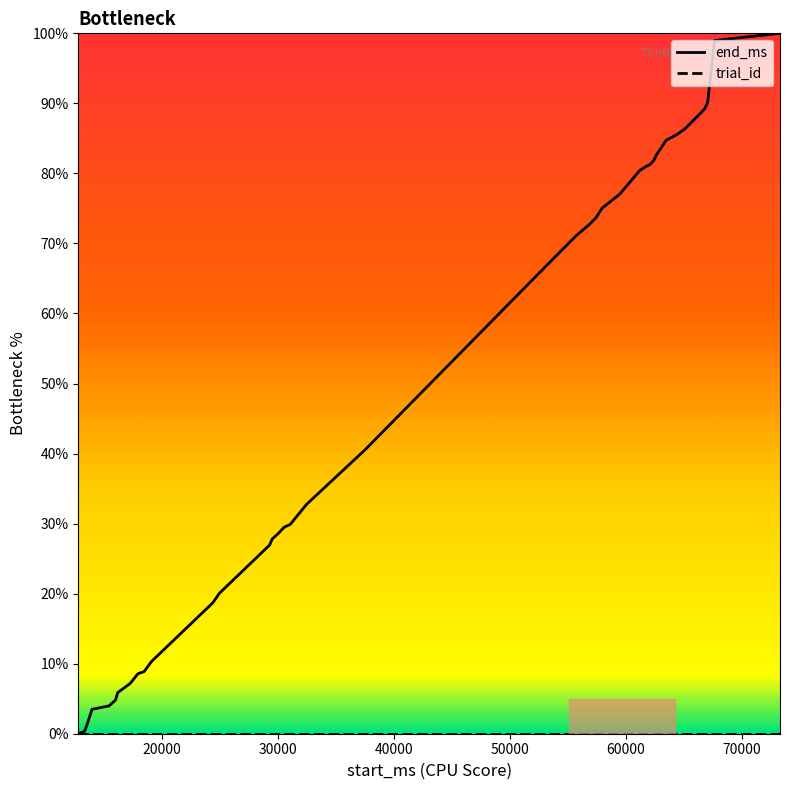

Which series has the largest total across all categories?

end_ms